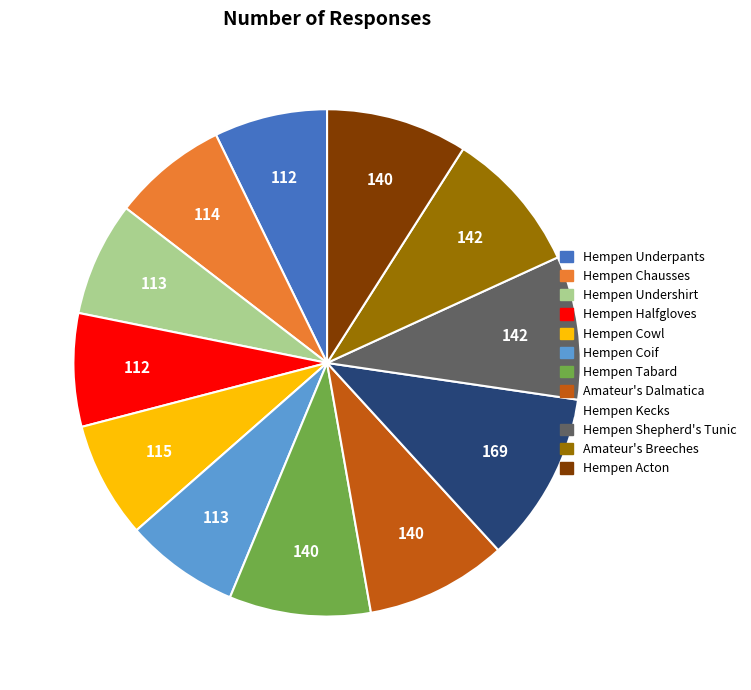

Which category has the biggest portion of the pie?

Hempen Kecks